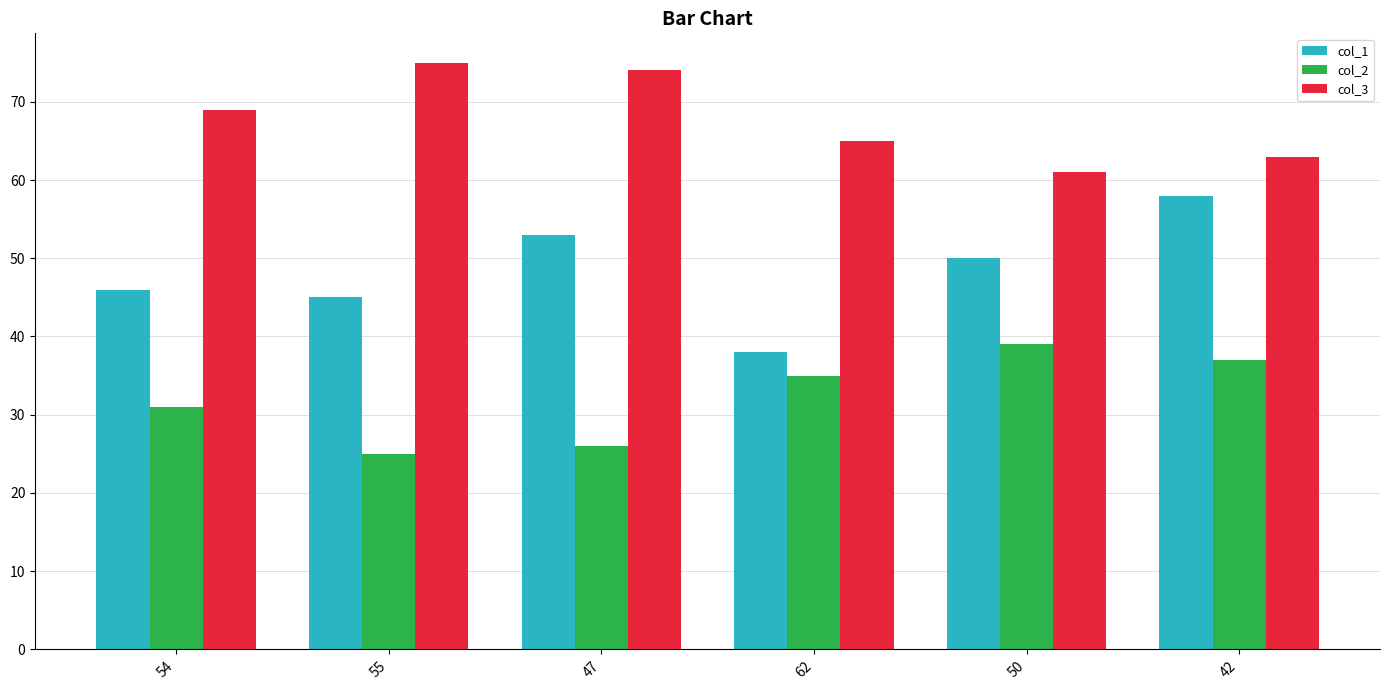

List the series in order of their peak value, lowest first.

col_2, col_1, col_3